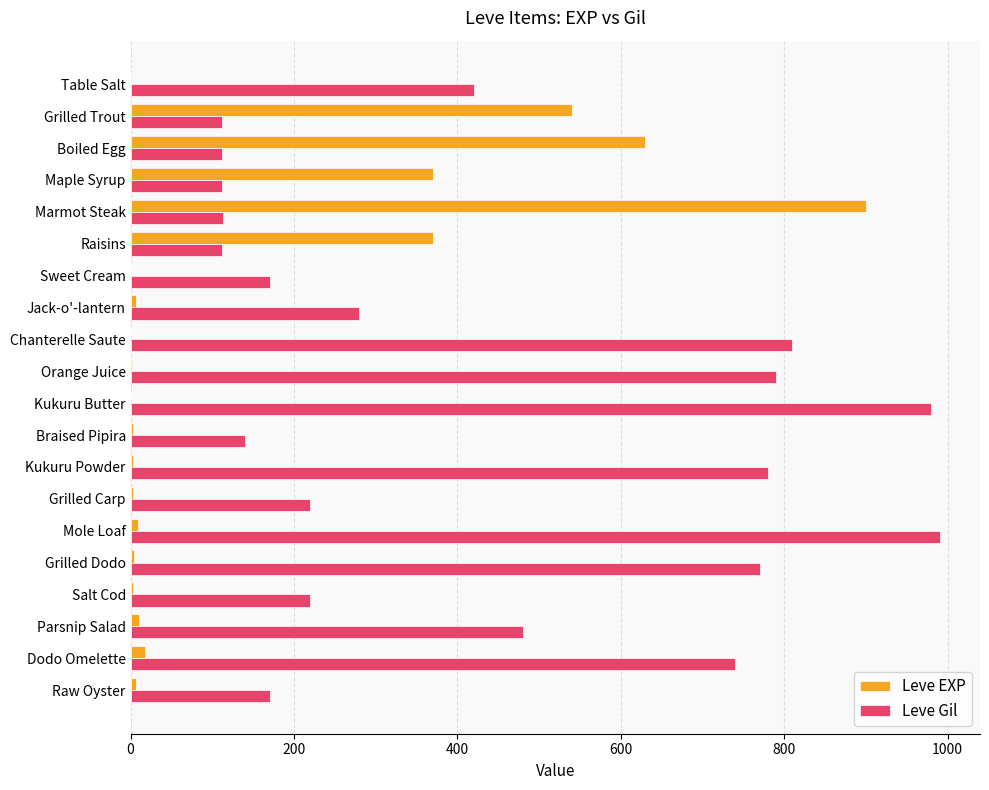

What is the sum of all Leve Gil values?

8521